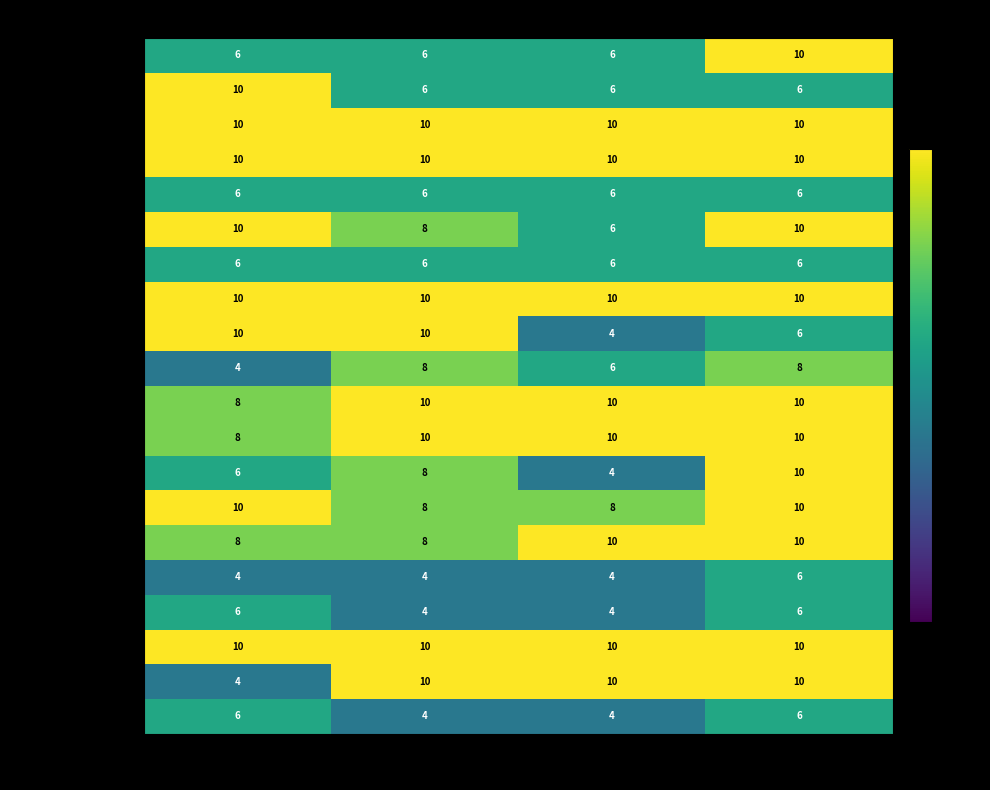

Is it true that Emily Davis equals 10 at Q4_Mark?

True